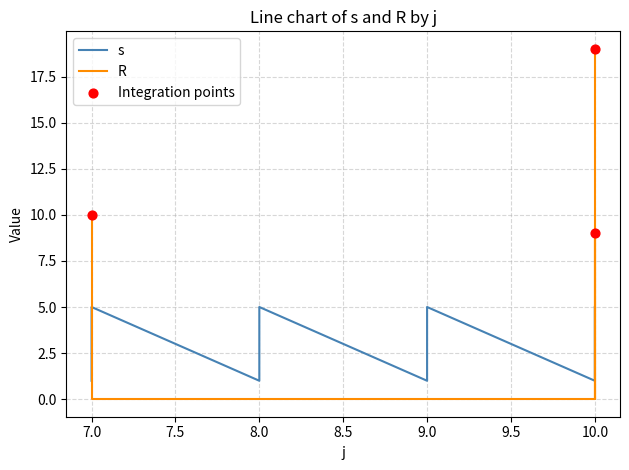

Which series reaches the minimum Y coordinate?

R